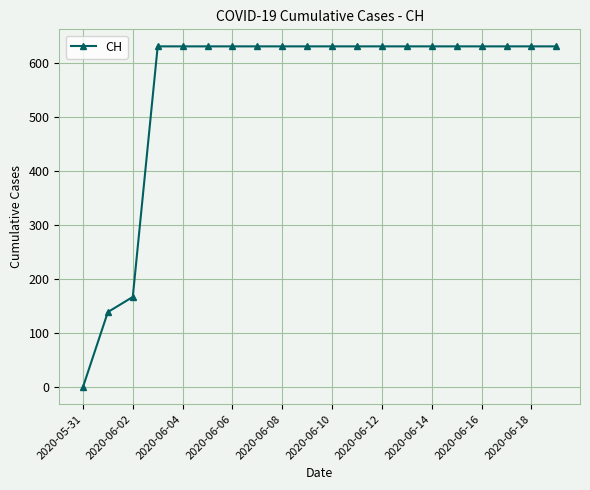

What is the average value?

552